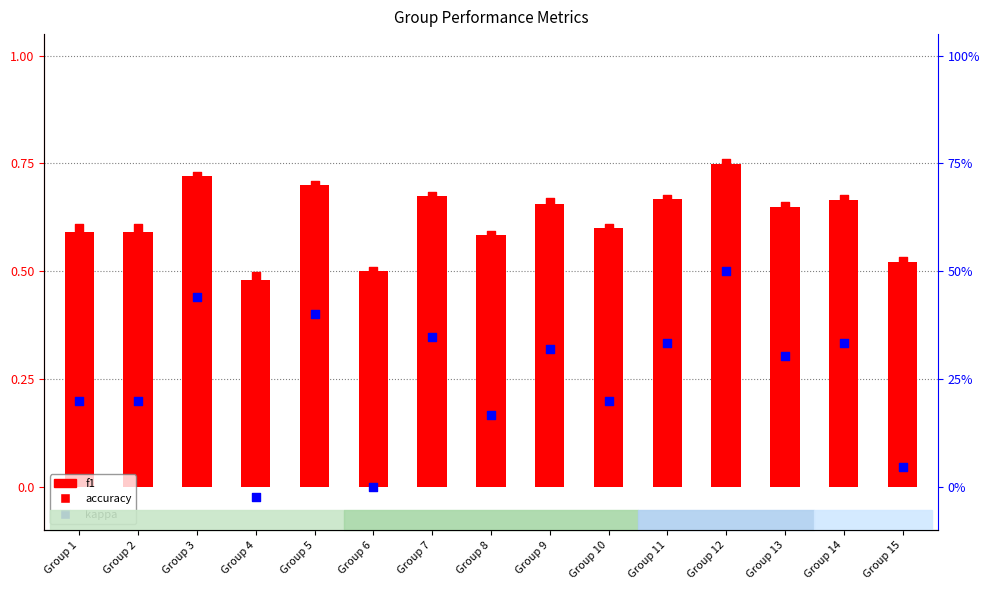

Which series has the largest total across all categories?

accuracy